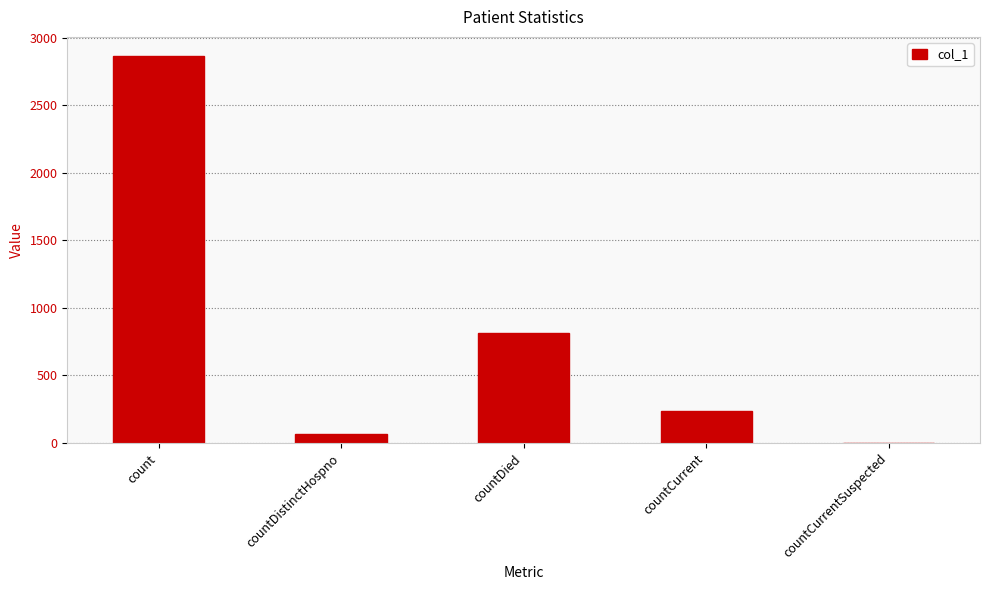

What value does the data have at countDistinctHospno, to the nearest 10?

70